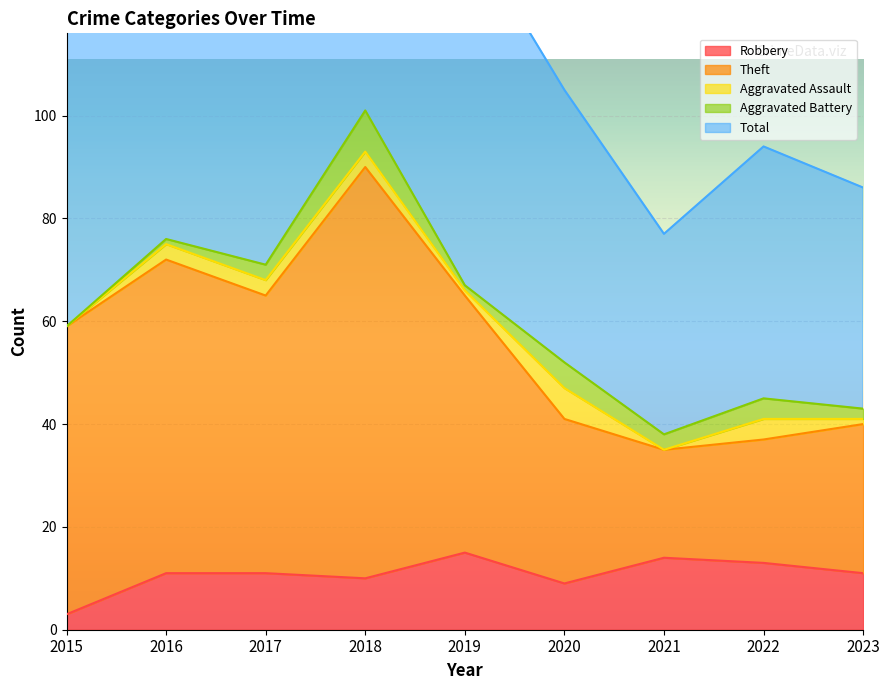

What is the difference between the highest and lowest values at 2021?

63